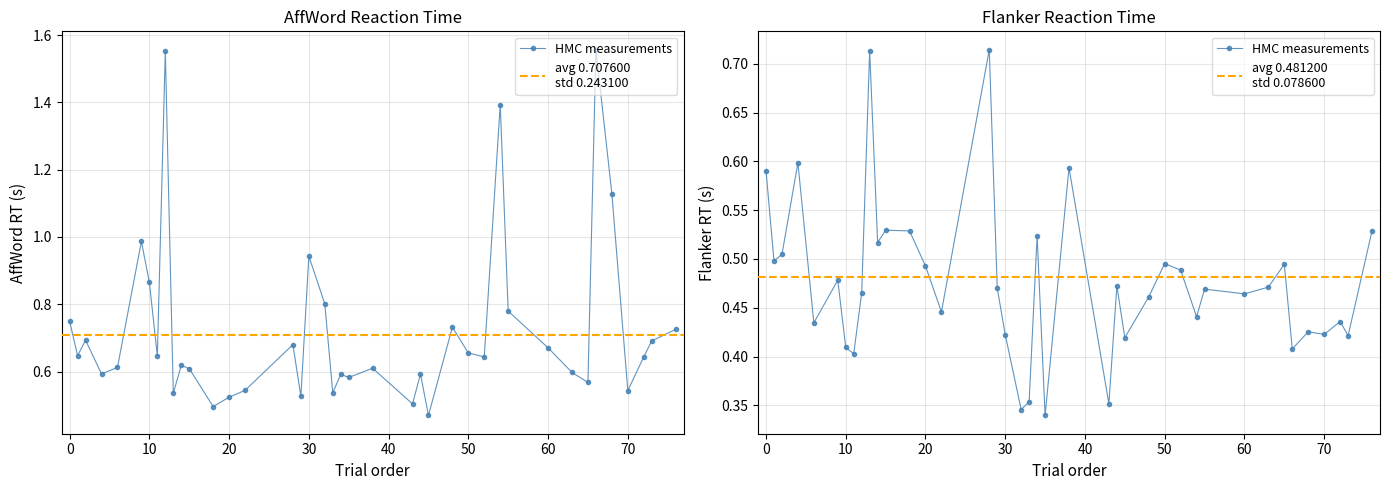

How many interior local peaks does the respAffWord.rt_mean series have?

17